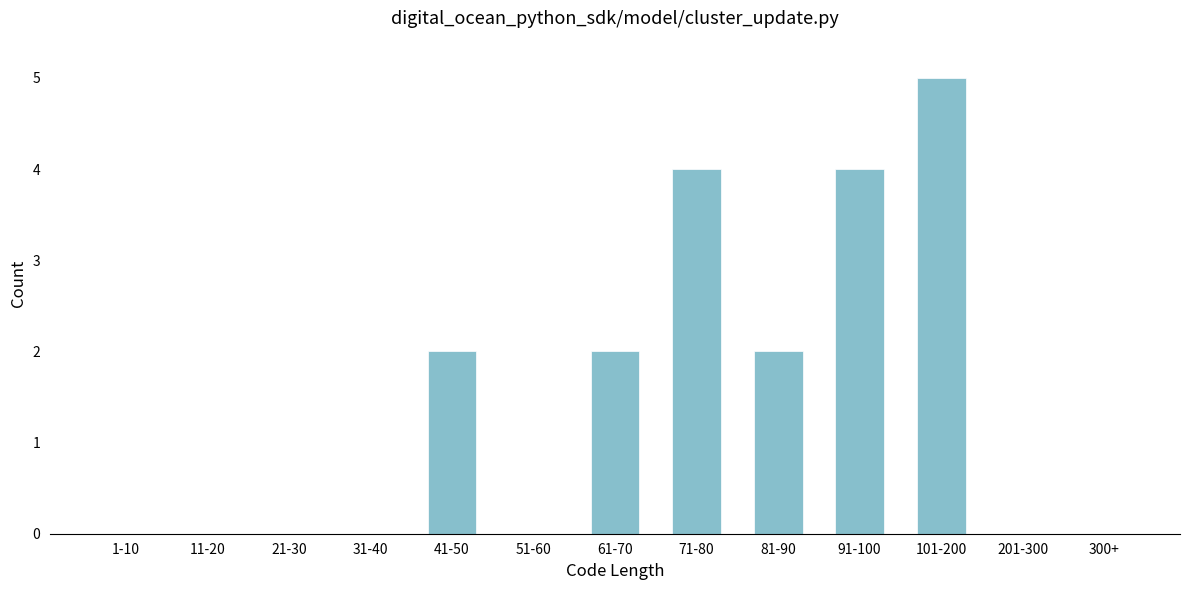

Reading right to left, list all the values displayed in this chart.

300+=0	201-300=0	101-200=5	91-100=4	81-90=2	71-80=4	61-70=2	51-60=0	41-50=2	31-40=0	21-30=0	11-20=0	1-10=0